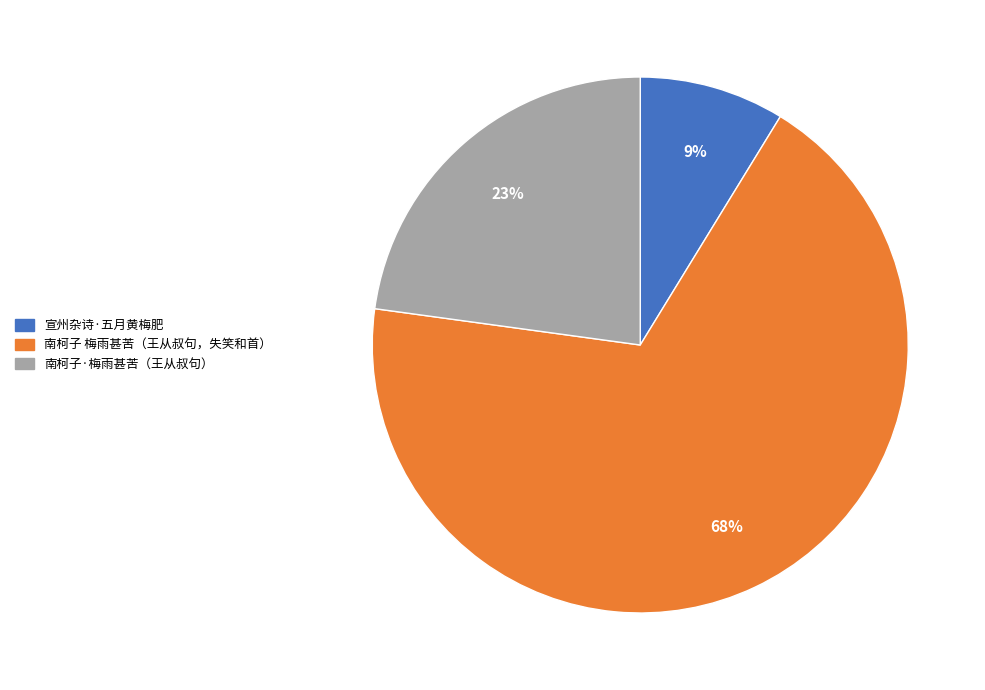

Is there a majority slice in this chart?

Yes